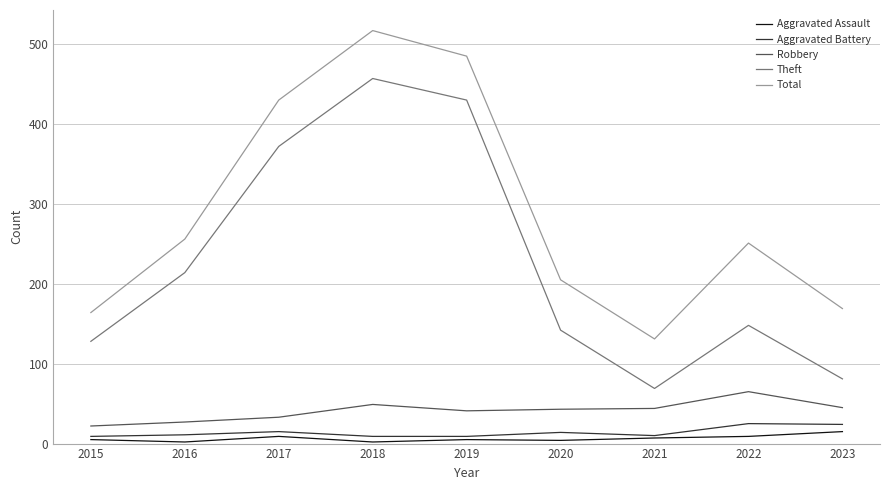

How many interior local peaks does the Total series have?

2